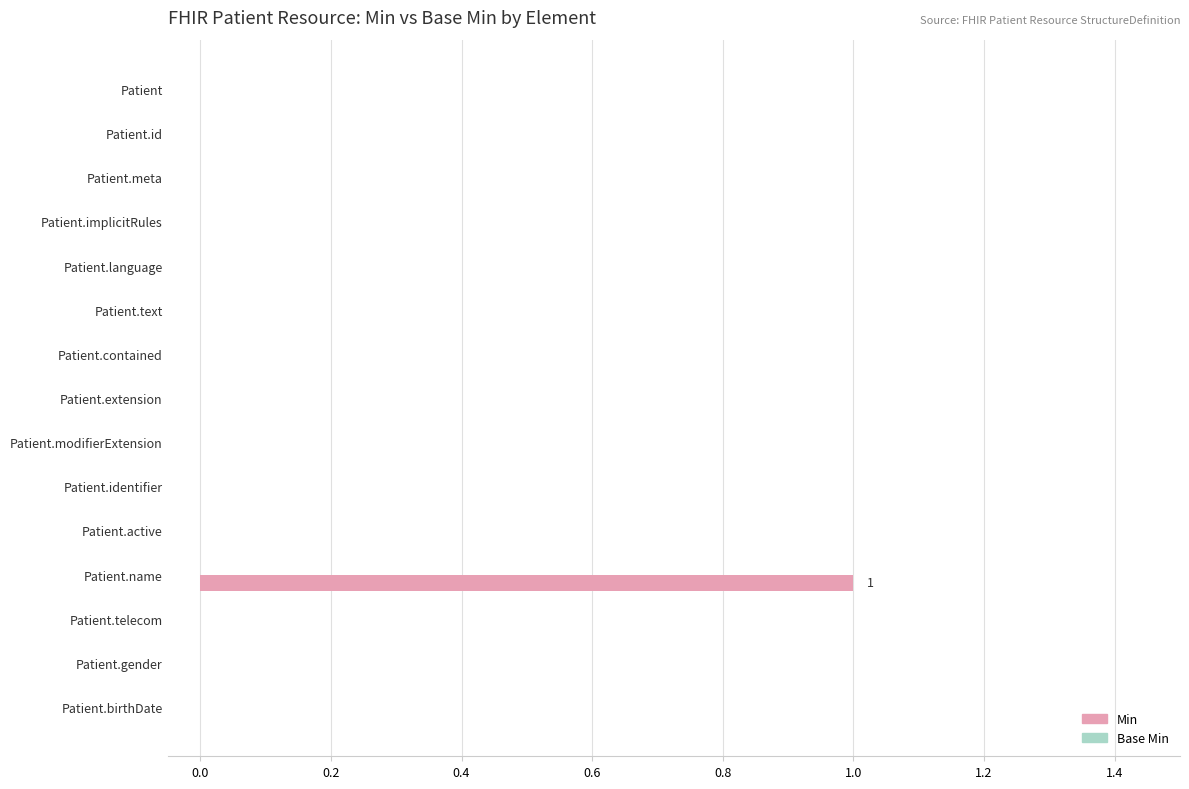

Reading top to bottom, what are all the values shown in this chart?

Patient=0	Patient.id=0	Patient.meta=0	Patient.implicitRules=0	Patient.language=0	Patient.text=0	Patient.contained=0	Patient.extension=0	Patient.modifierExtension=0	Patient.identifier=0	Patient.active=0	Patient.name=1	Patient.telecom=0	Patient.gender=0	Patient.birthDate=0